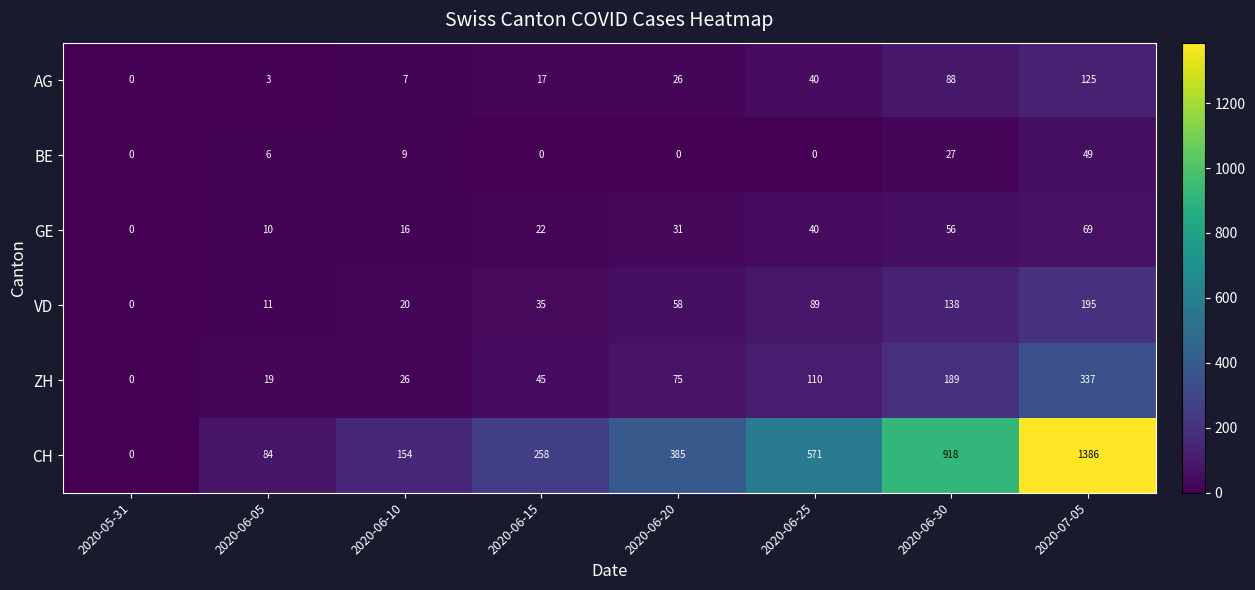

Which category has the lowest value in the VD series?

2020-05-31